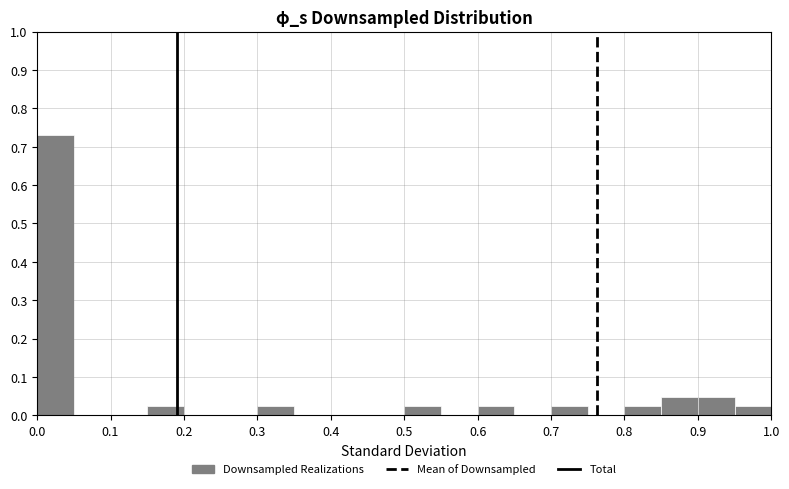

How tall is the bar that spans 0.85 to 0.90 on the x-axis? The values are not printed on the chart, so give them approximately, as read against the axis.

0.05